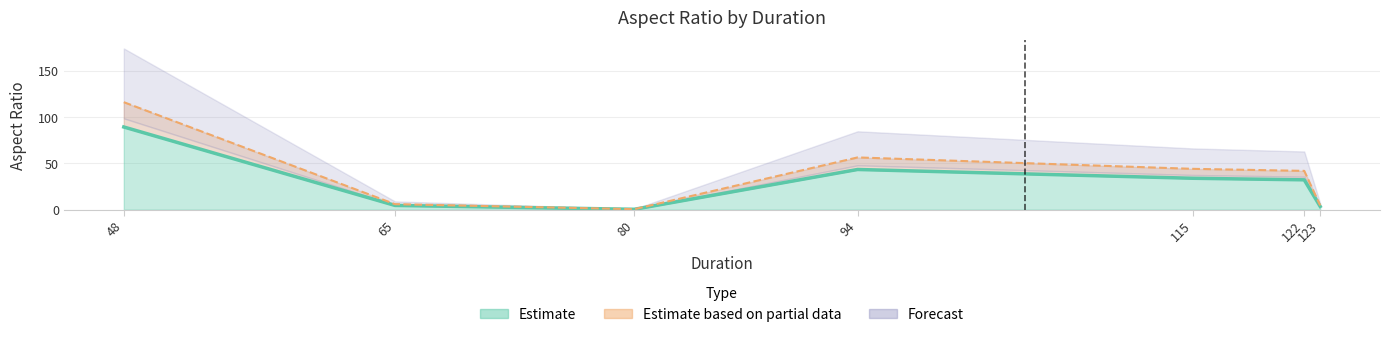

What is the difference between the values at 122 and 94?

11.2